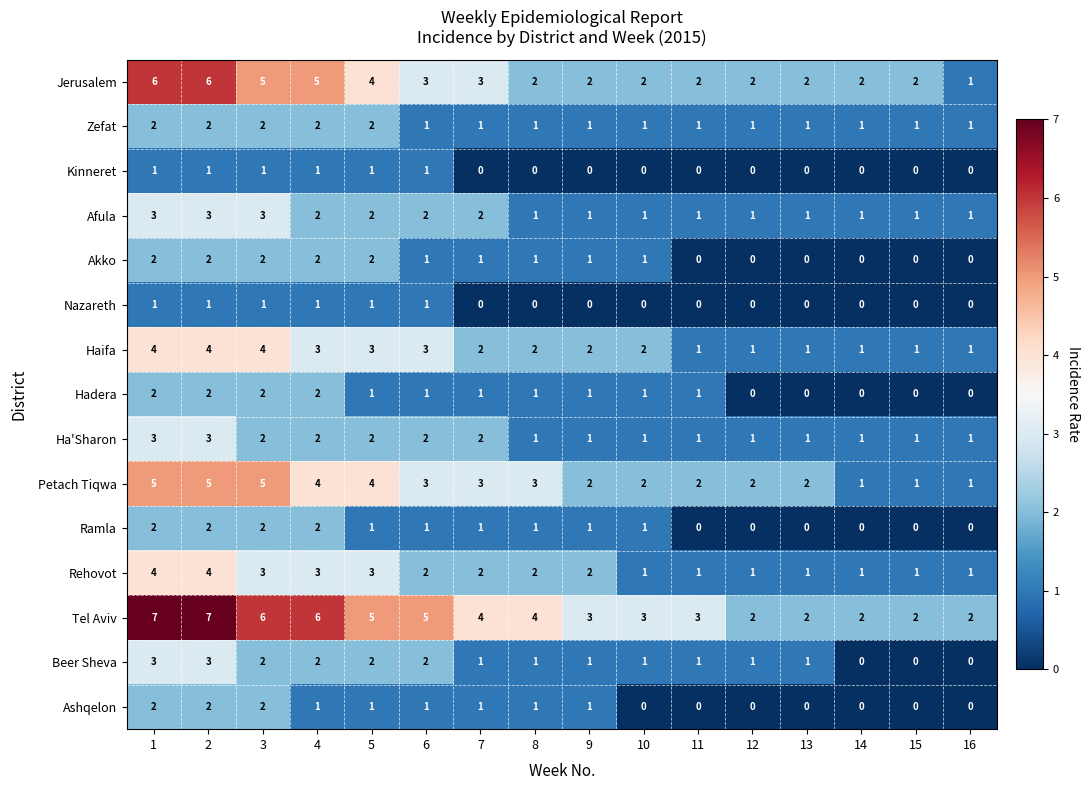

What is the difference between the maximum and second lowest values in the Beer Sheva series?

3